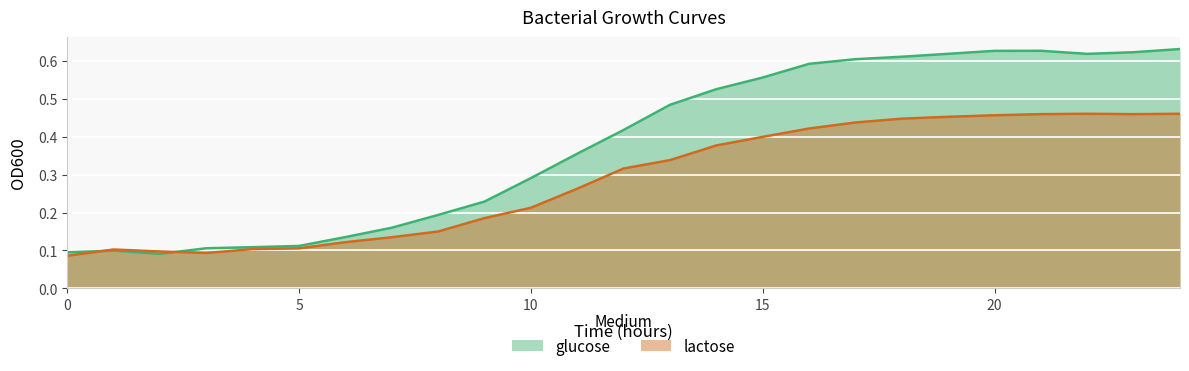

Between 23 and 10, which is larger?

23